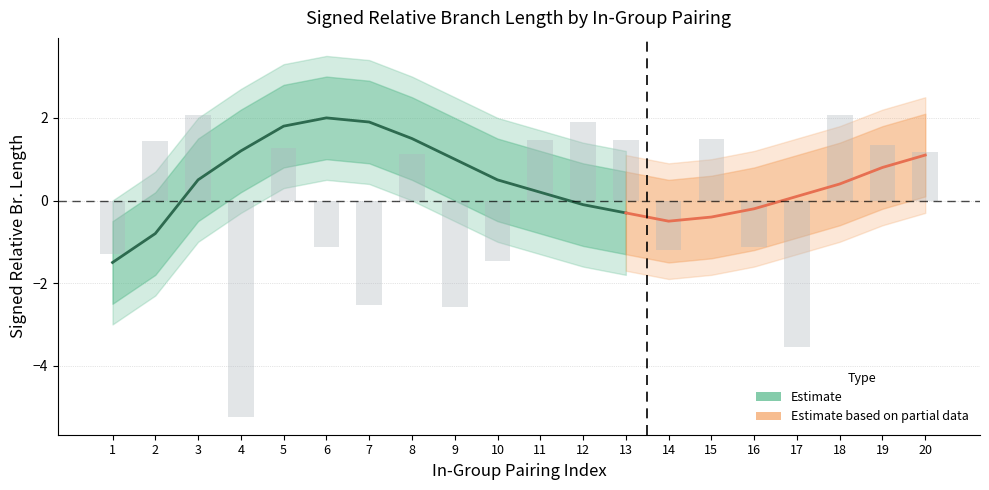

Count the number of categories in the chart.

20